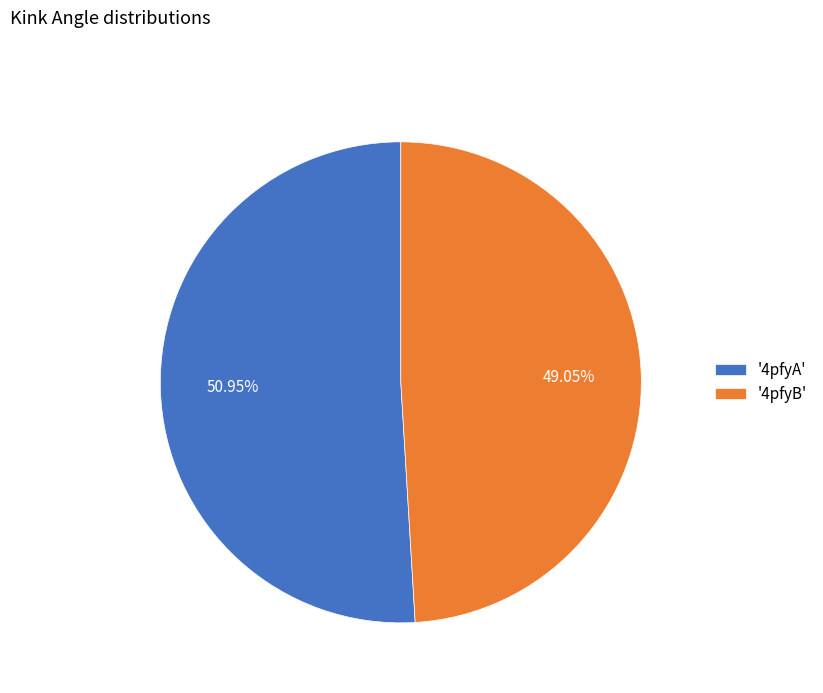

To the nearest percent, what is the difference between the largest and smallest slice percentages?

2%